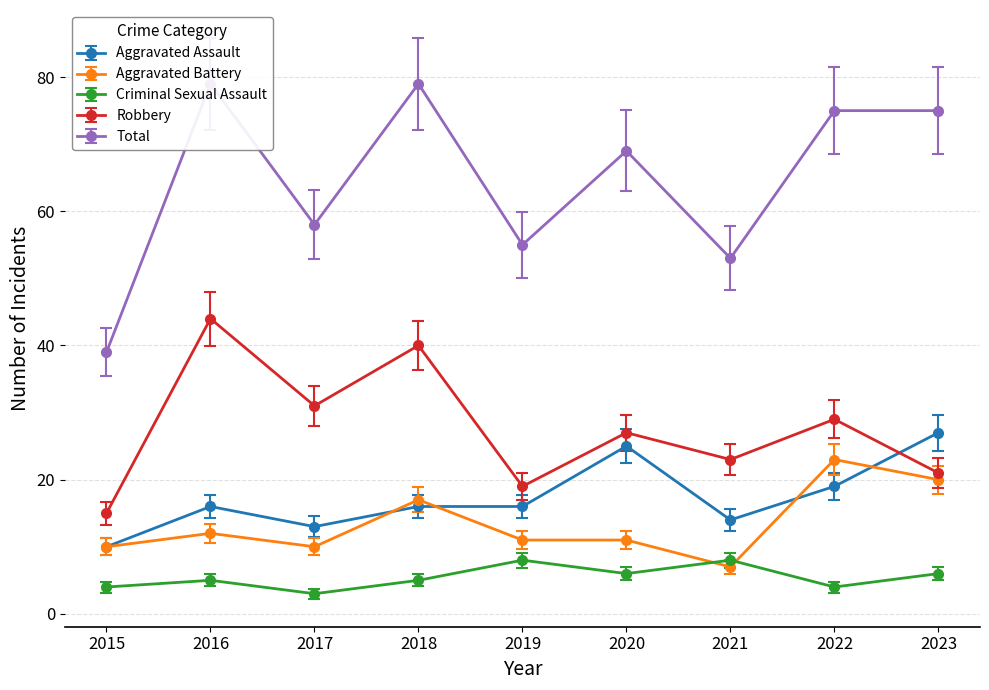

What is the average value of the Criminal Sexual Assault series?

5